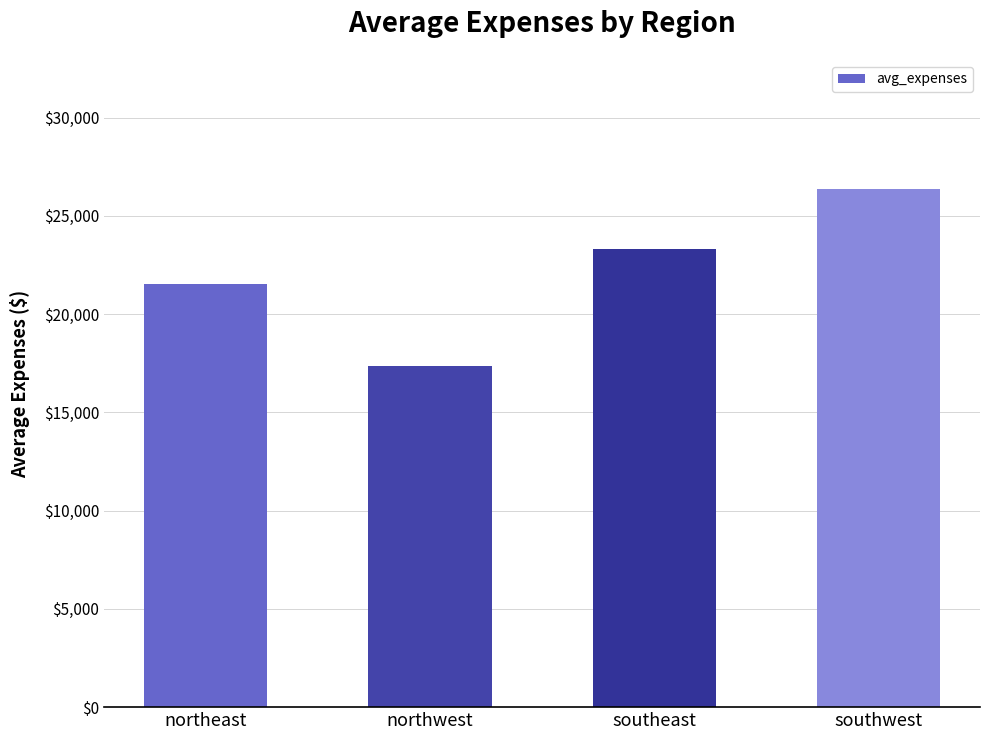

At which label does the data first exceed 23330?

southeast